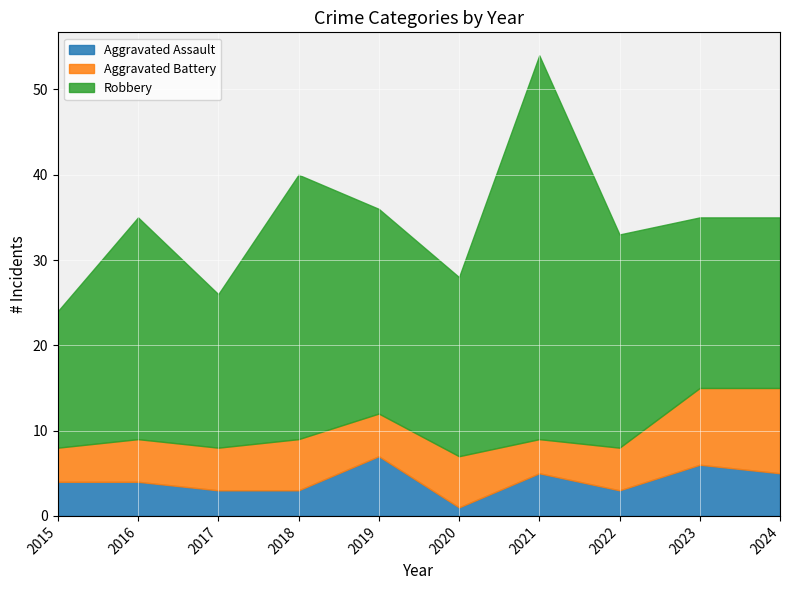

At which category is the sum across all series the highest?

2021